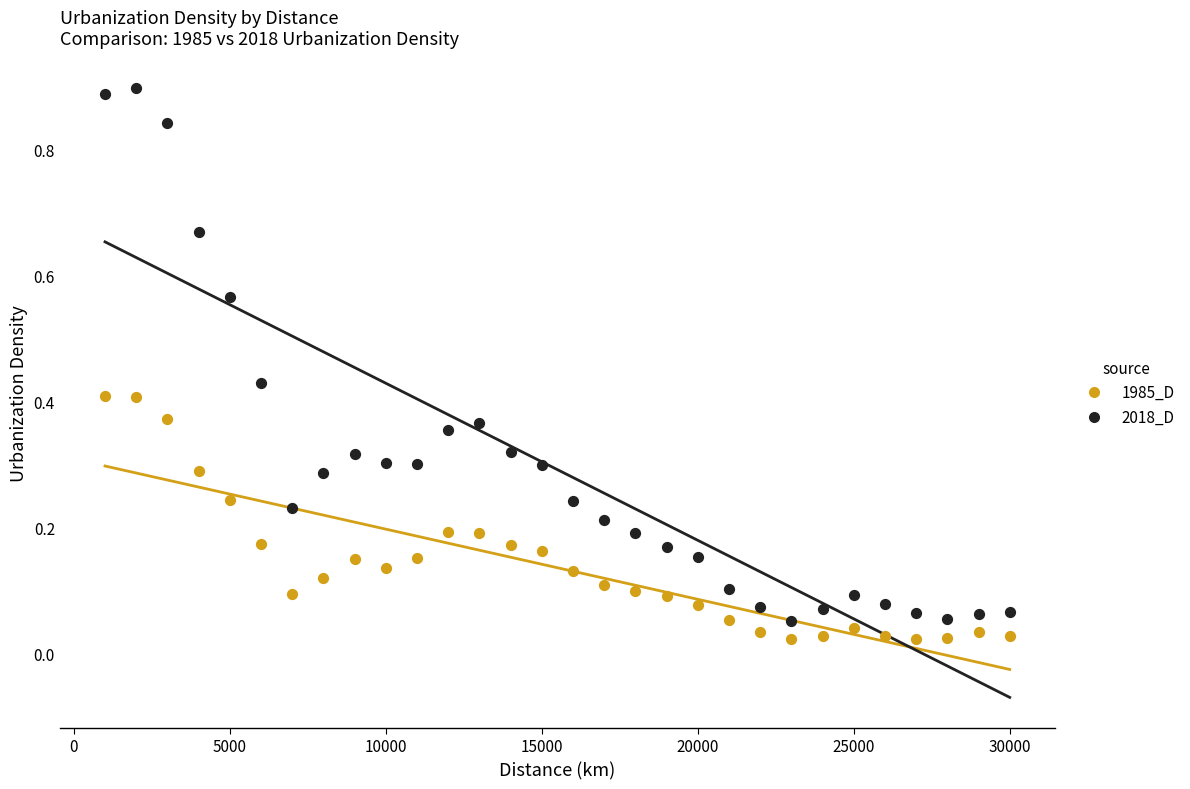

Across all data points, what is the range of X values (max minus min)?

29000.0